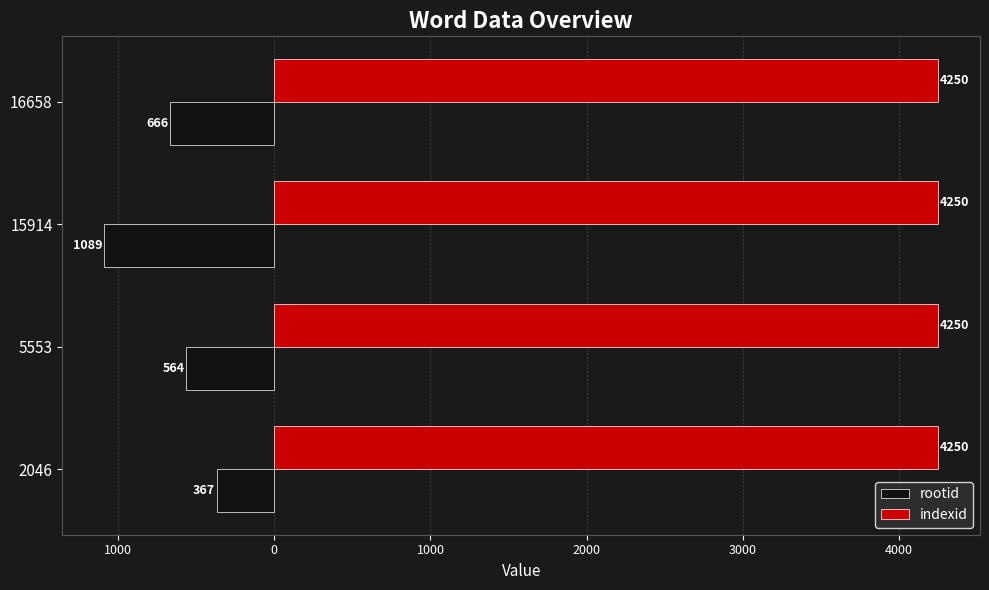

Count the rootid values in the range -666 to -367.

3